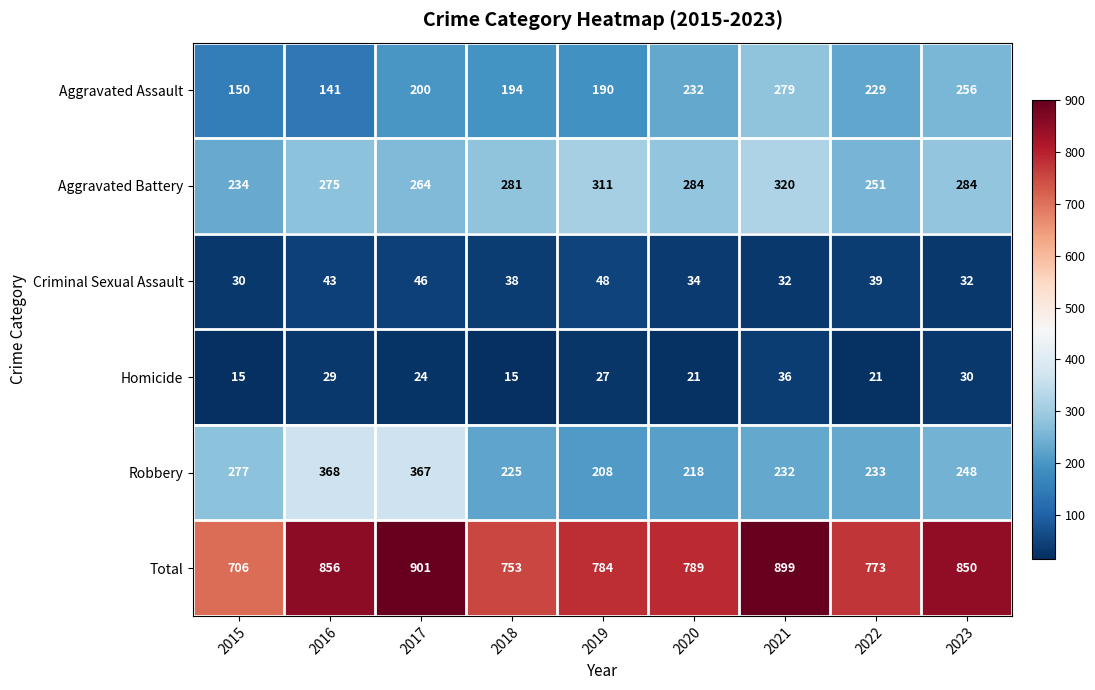

What is the approximate value of Aggravated Assault at 2018, to the nearest 10?

190